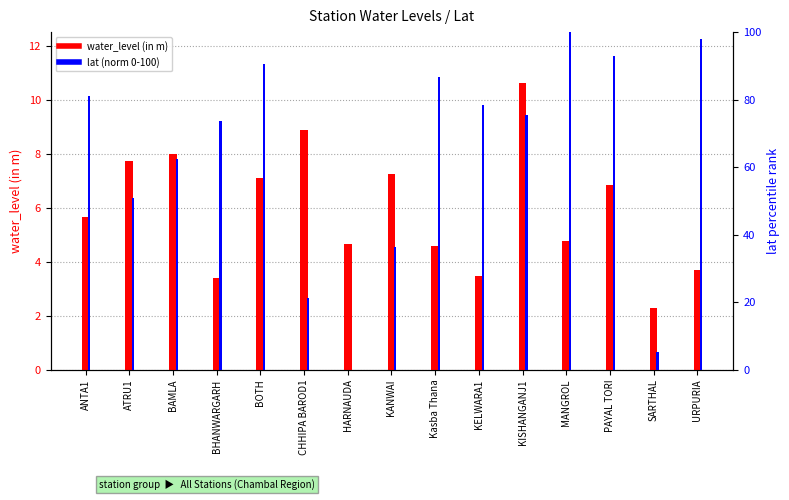

List the series in order of their peak value, lowest first.

water_level (in m), lat (norm 0-100)